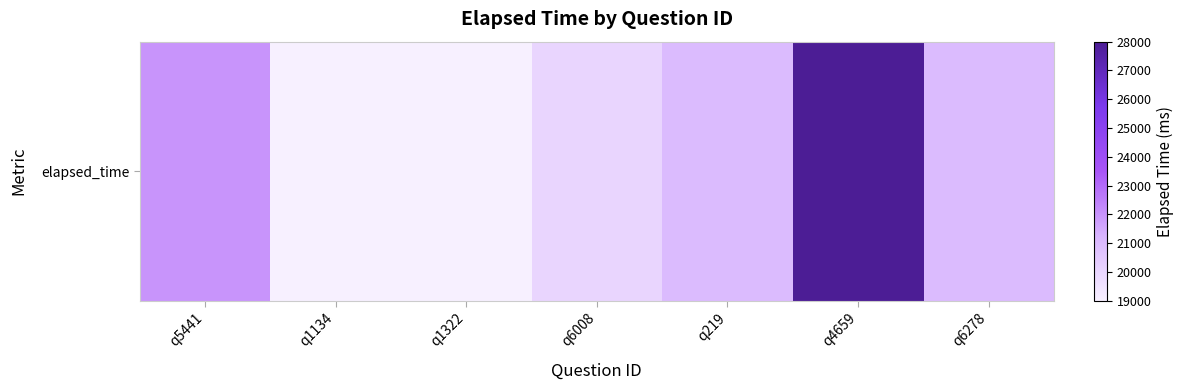

Reading left to right, list all the values displayed in this chart.

22000	19000	19000	20000	21000	28000	21000